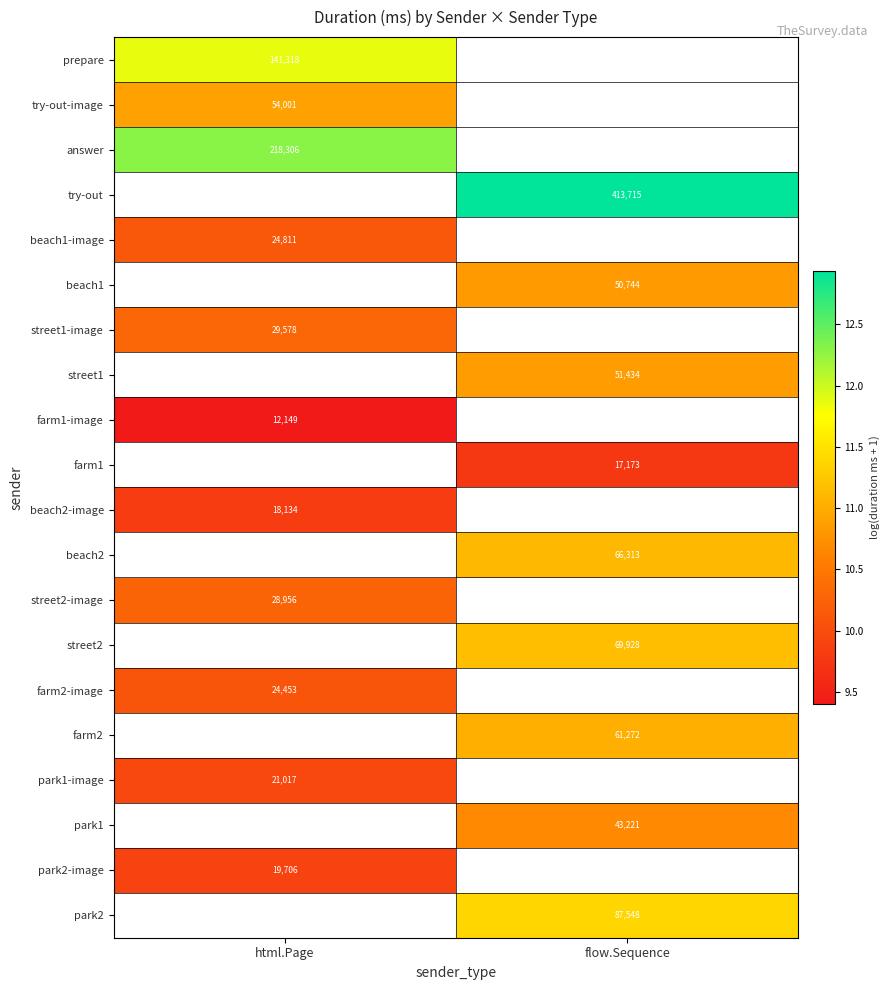

Which label corresponds to the smallest value in the chart?

html.Page